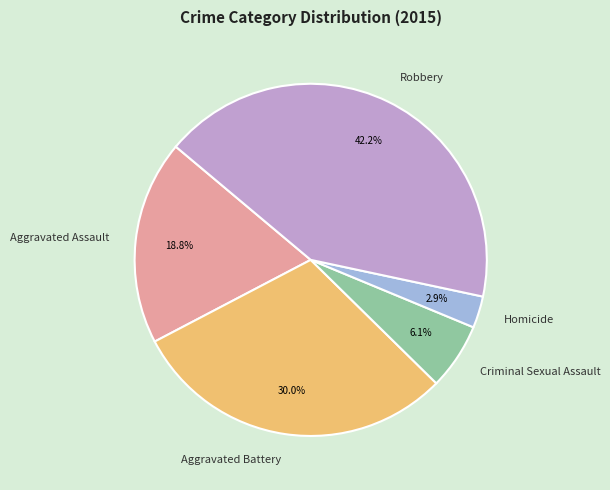

To the nearest percent, what percentage of the pie is Robbery?

42%